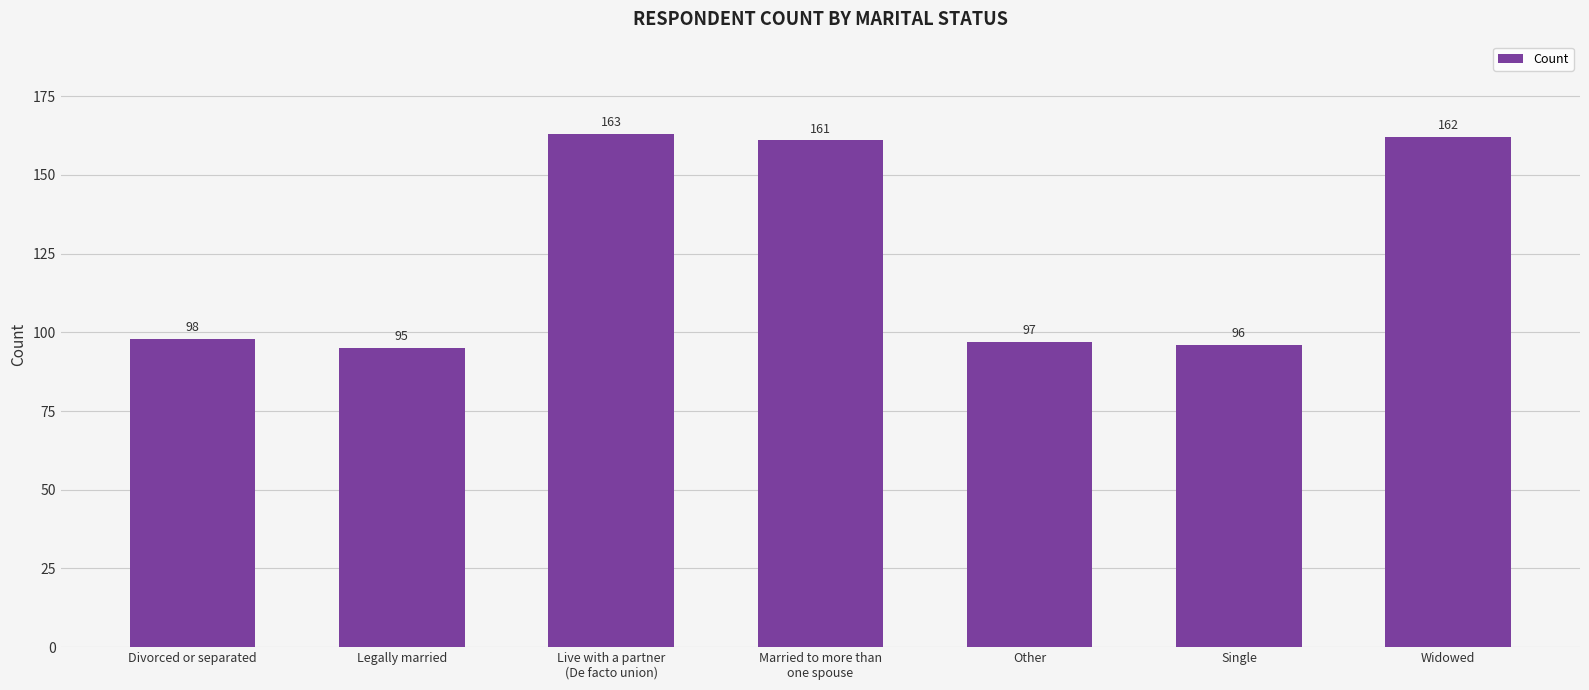

True or false: the data shows 97 at Other.

True